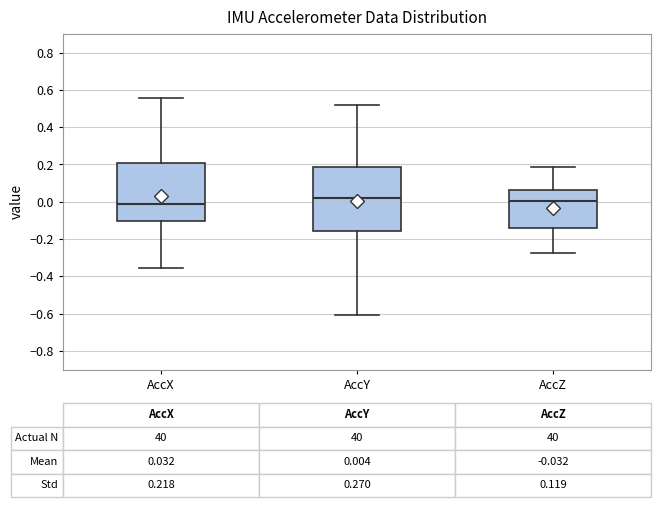

Comparing the boxes themselves (not the whiskers), which one is the tallest?

AccY